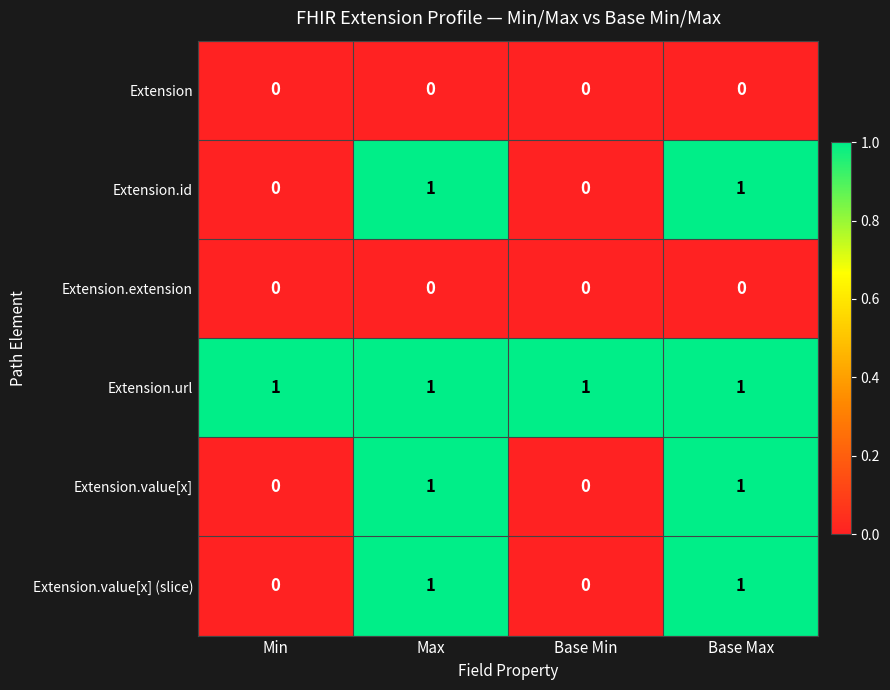

The Extension.value[x] (slice) series shows 0 at Max. True or false?

False